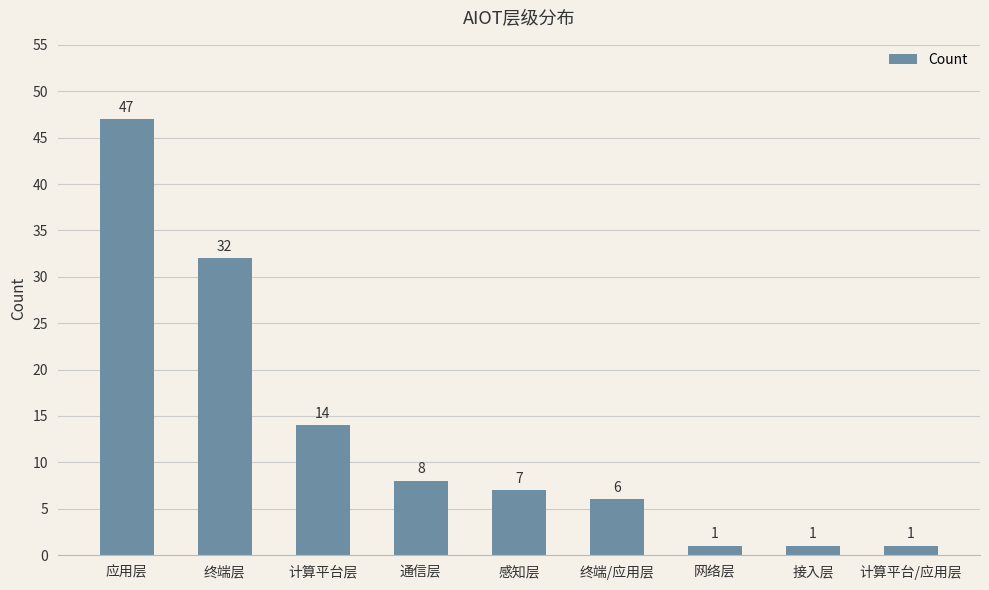

What is the difference between the values at 终端层 and 感知层?

25